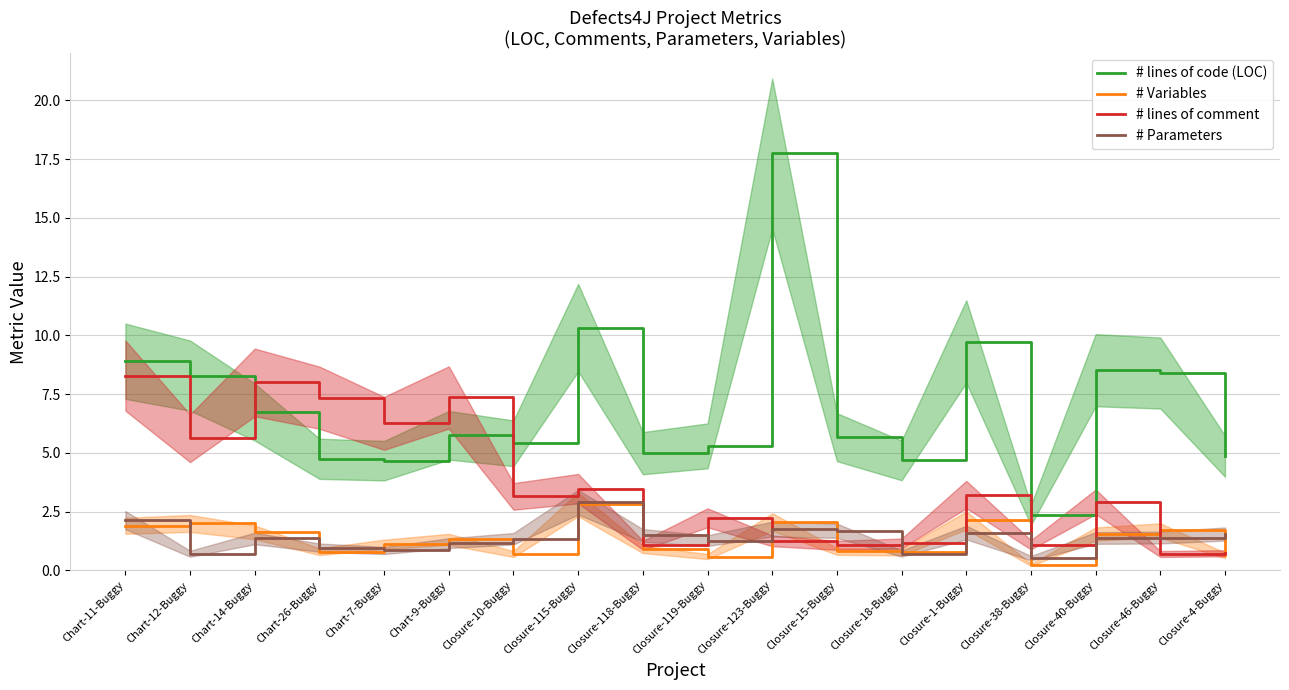

At which category is the sum across all series the highest?

Closure-123-Buggy